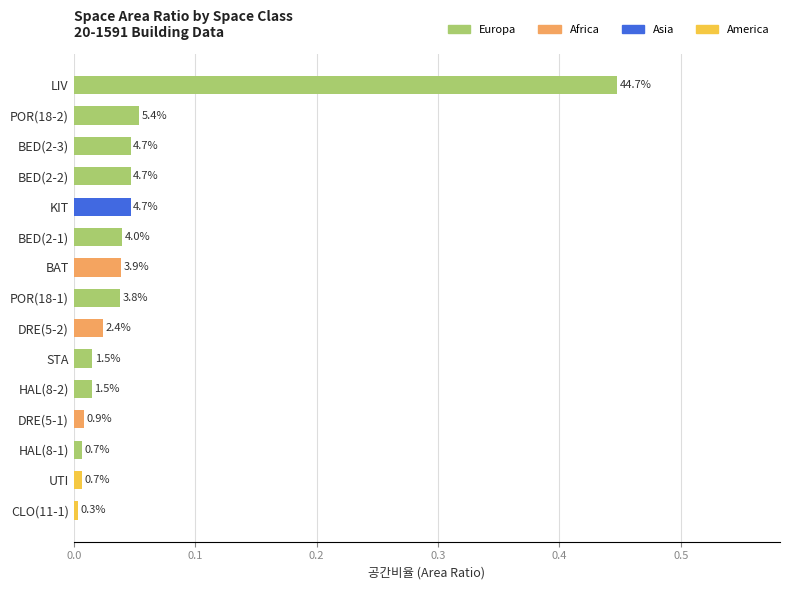

Are the bars horizontal?

Yes